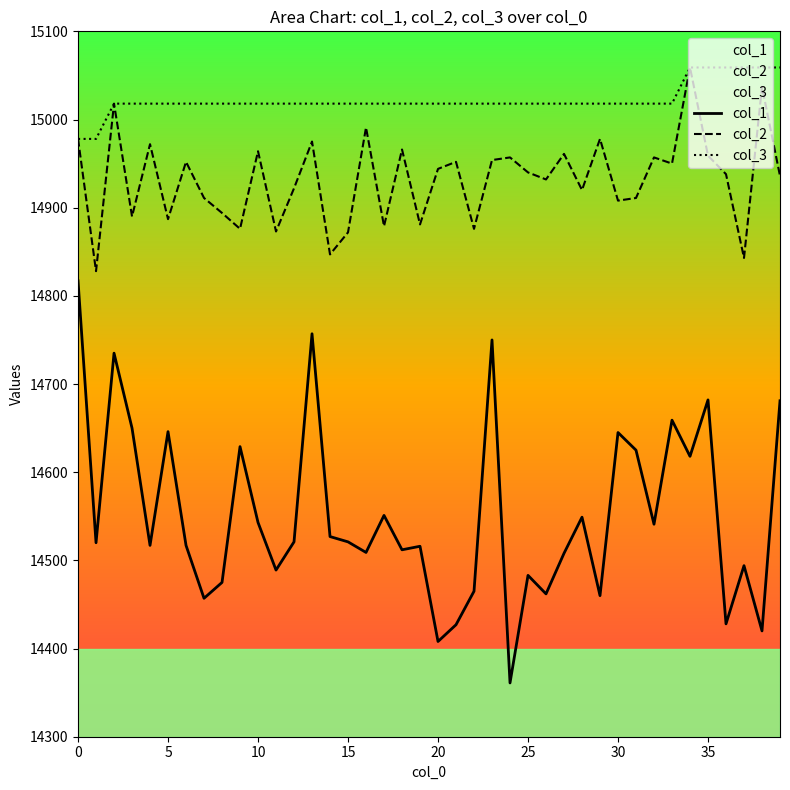

How many lines are shown in the chart?

3